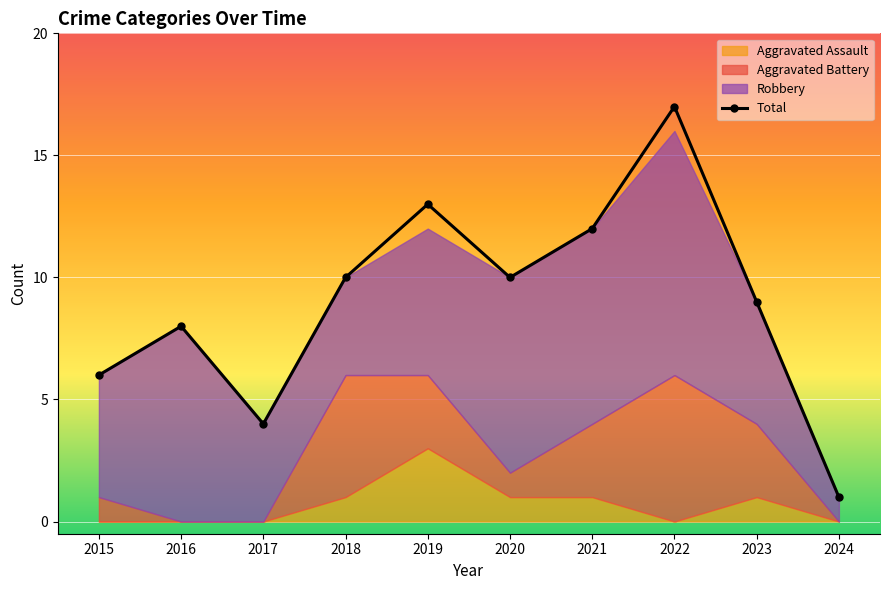

The Total series shows 7 at 2022. True or false?

False